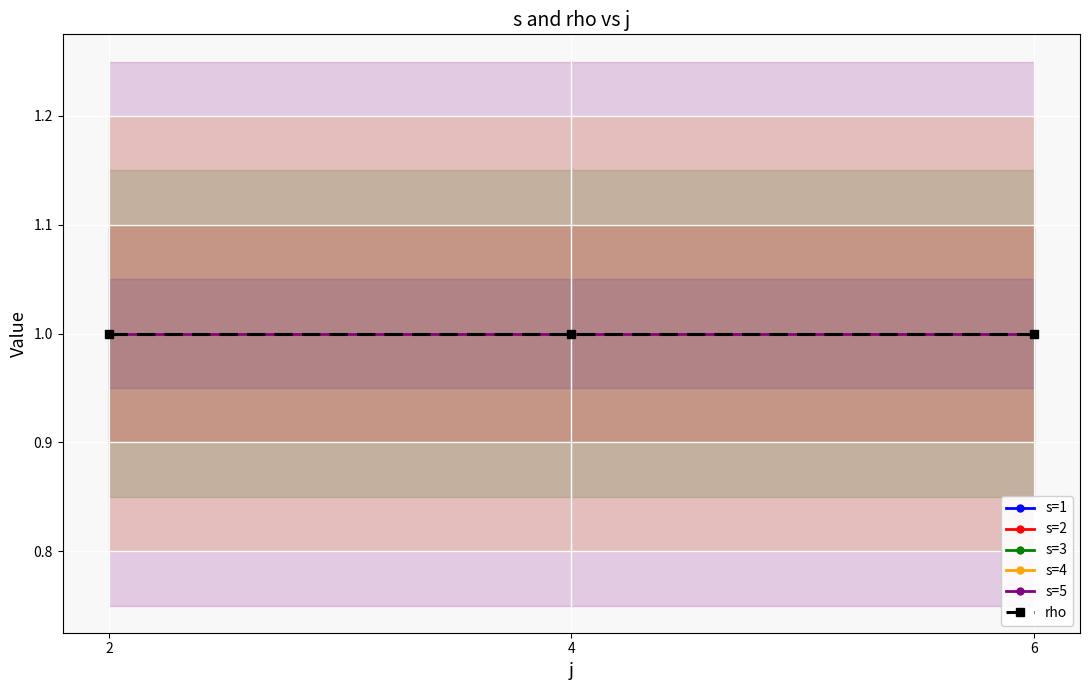

True or false: s and rho intersect in this chart.

False